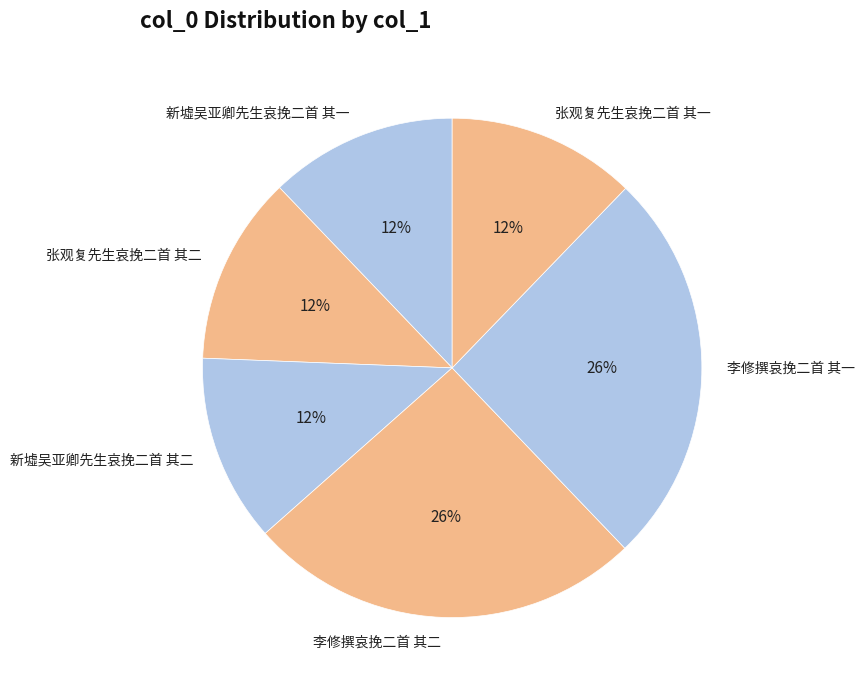

Is the sum of 新墟吴亚卿先生哀挽二首 其二 and 张观复先生哀挽二首 其二 greater than half?

No